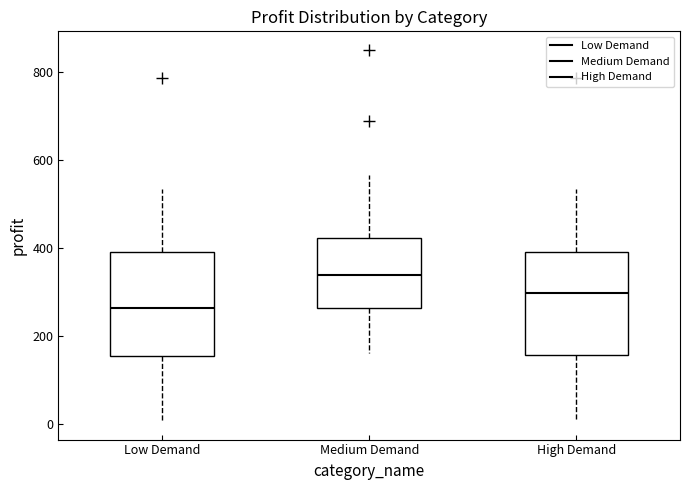

Reading left to right, transcribe this box plot: for each box, give where its median line is, the range the box spans, and where its two whiskers end, as read against the y-axis. The values are not printed on the chart, so give them approximately, as read against the axis.

Low Demand: median 260, box 160 to 380, whiskers 0 to 540
Medium Demand: median 340, box 260 to 420, whiskers 160 to 560
High Demand: median 300, box 160 to 400, whiskers 0 to 540